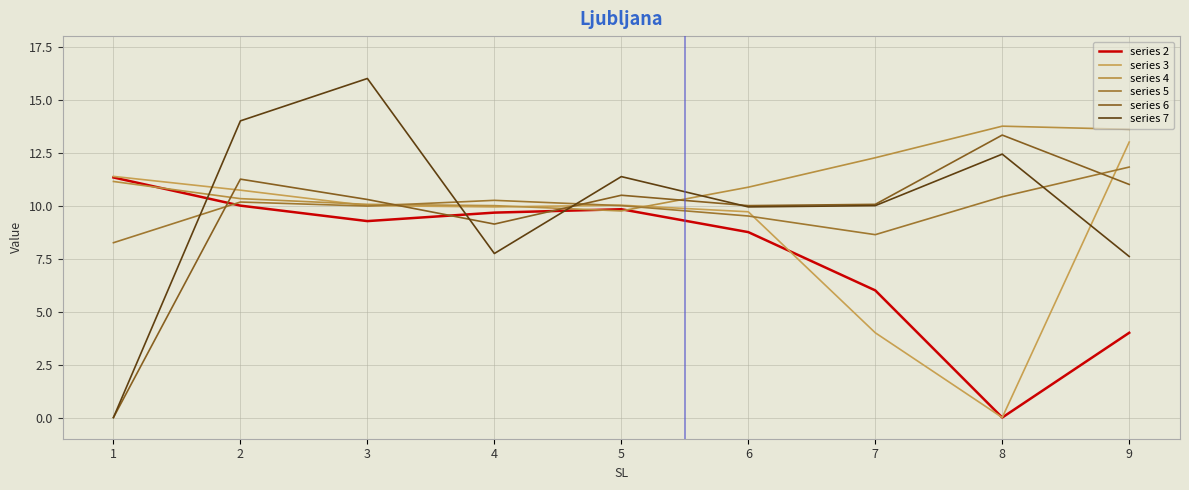

At which category does the chart reach its minimum across all series?

8